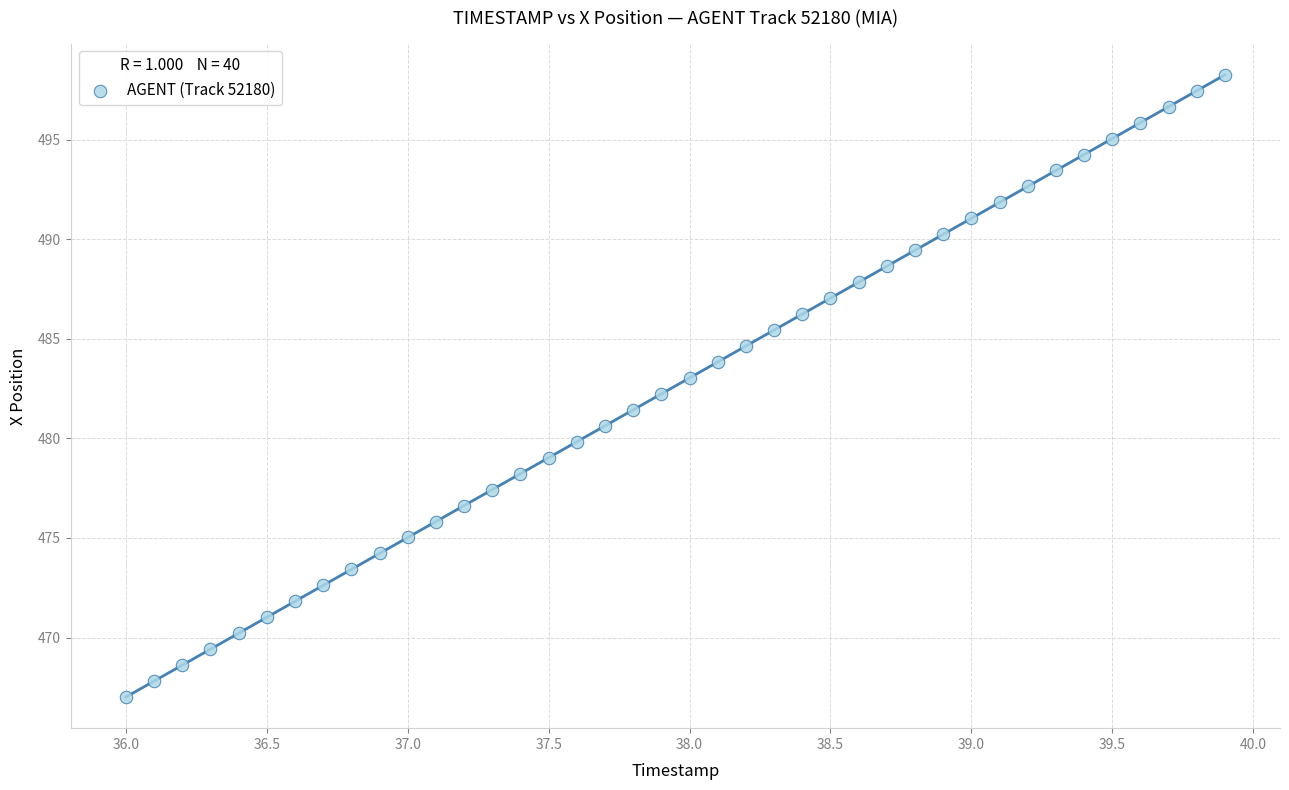

What is the range of Y values (max minus min)?

31.2